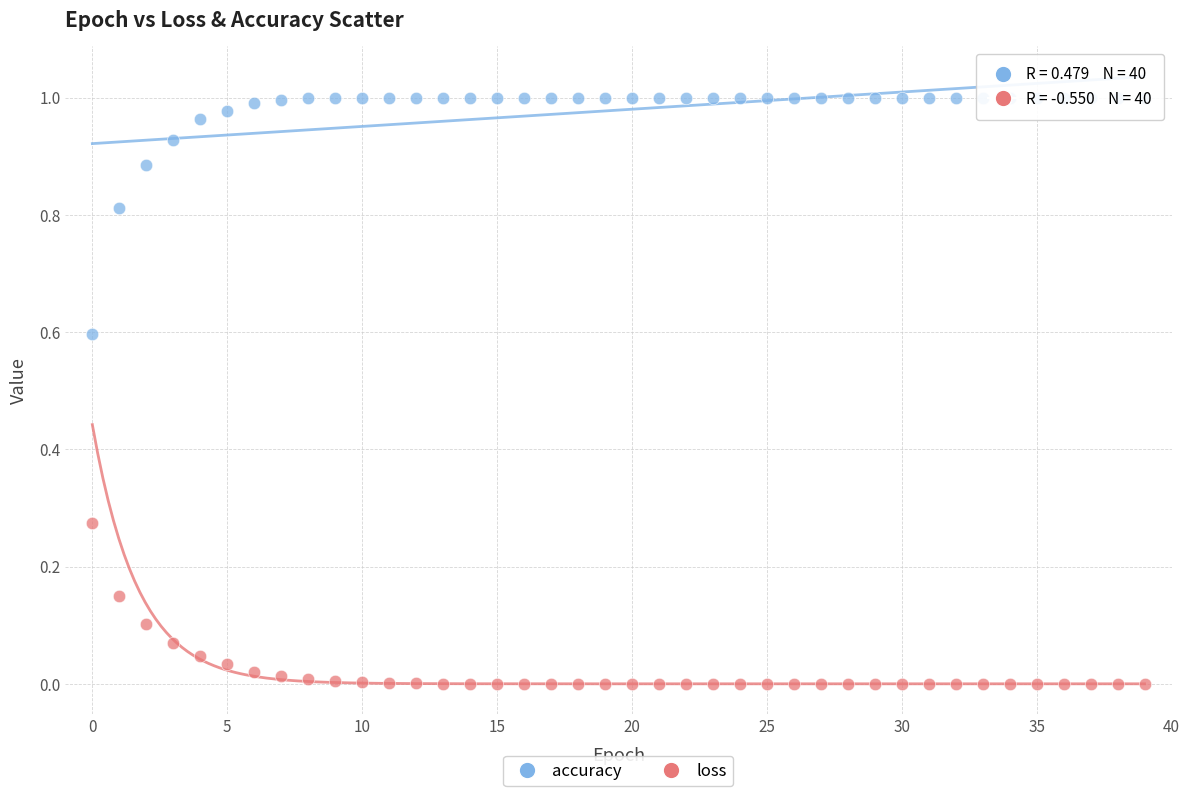

Which series reaches the minimum Y coordinate?

loss